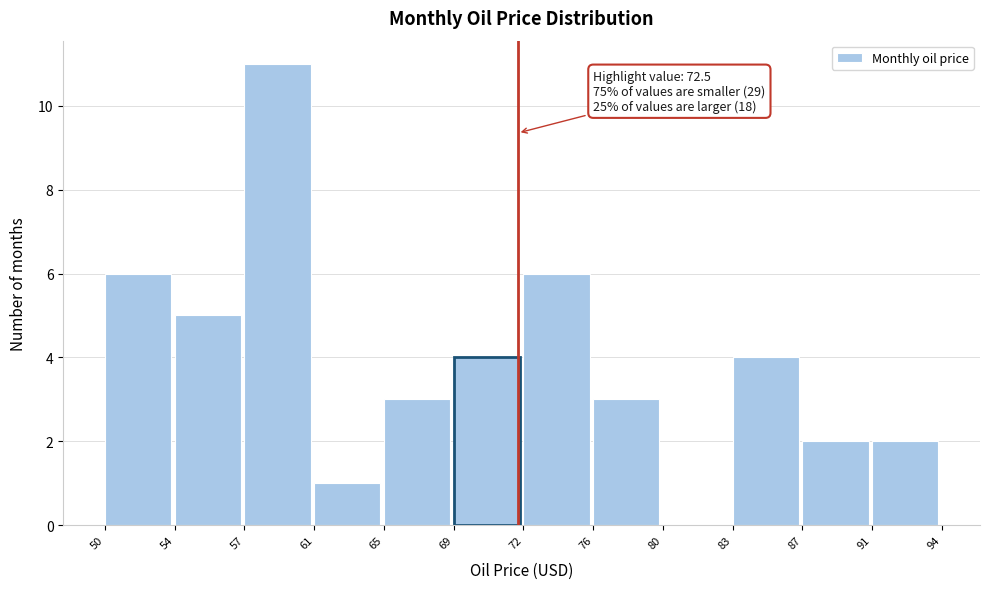

Reading left to right, list all the values displayed in this chart.

50=6	54=5	57=11	61=1	65=3	69=4	72=6	76=3	80=0	83=4	87=2	91=2